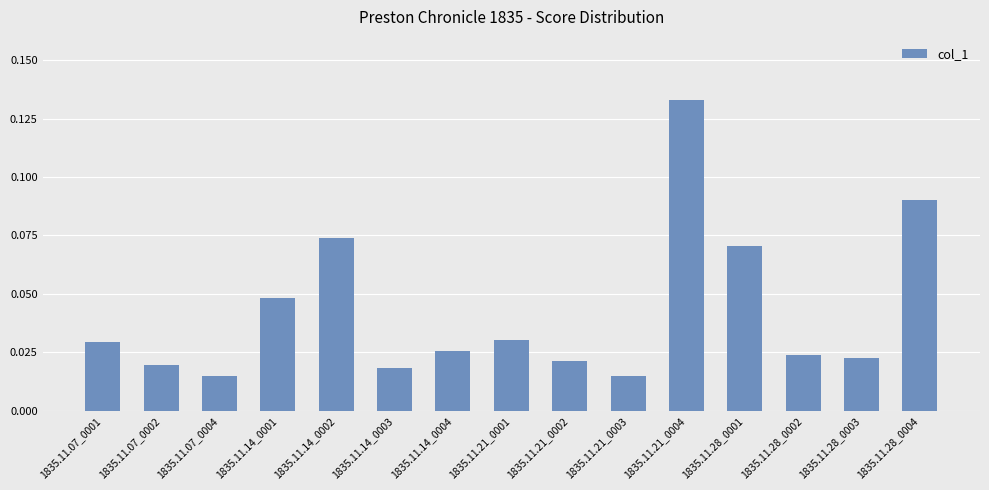

The chart shows a value of 0.1 at 1835.11.14_0001. True or false?

False